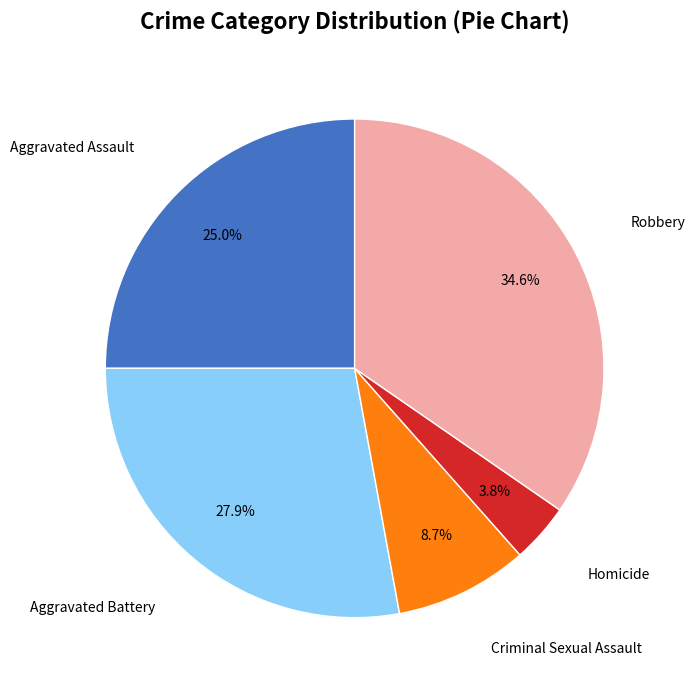

Is there any slice that represents more than half of the pie?

No